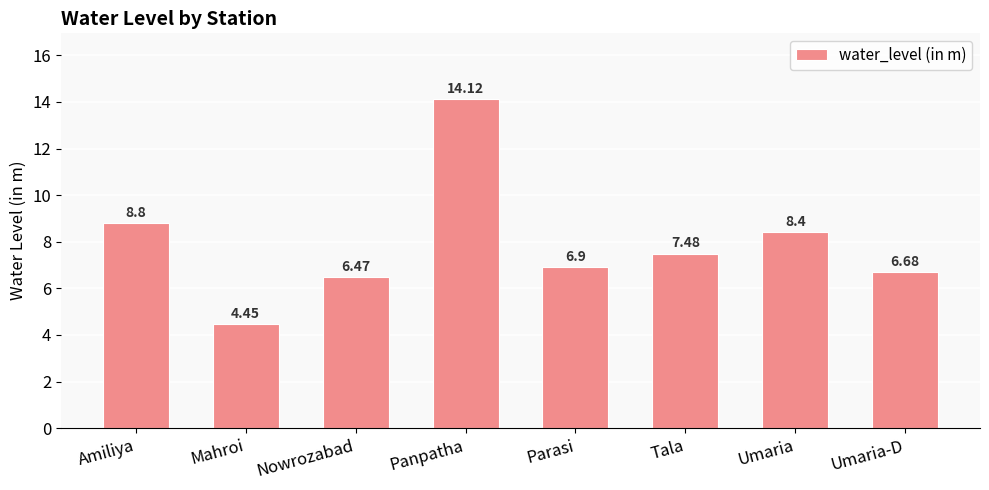

Are the bars horizontal?

No